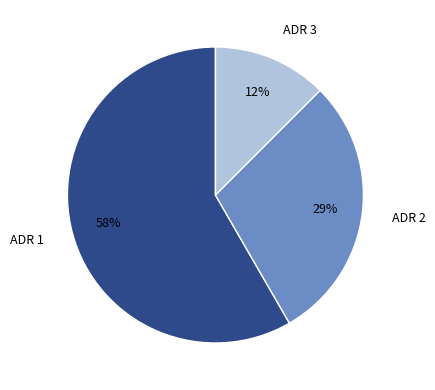

To the nearest percent, what is the average slice percentage?

33%